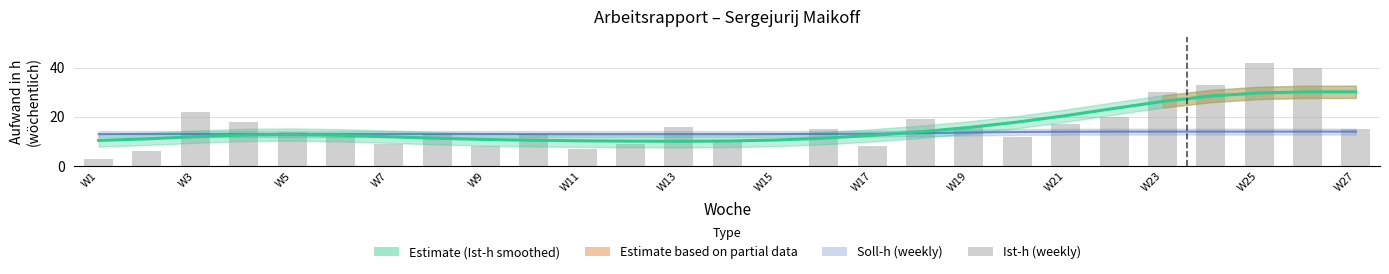

Is it true that the value at W27 is 14?

False